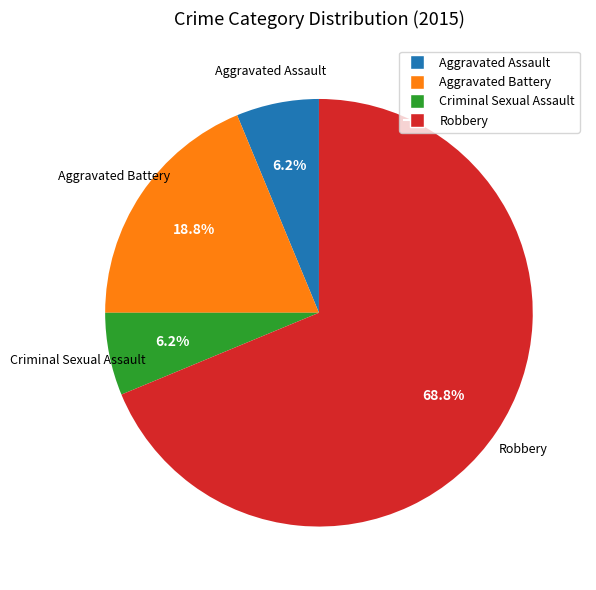

What is the largest slice in the pie chart?

Robbery